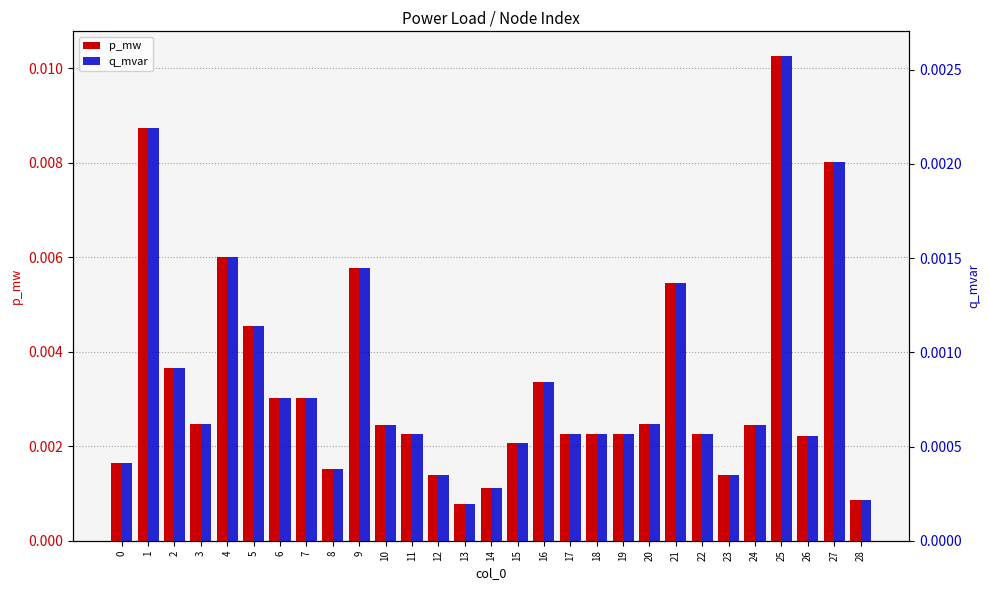

At how many categories does at least one series exceed 0?

29